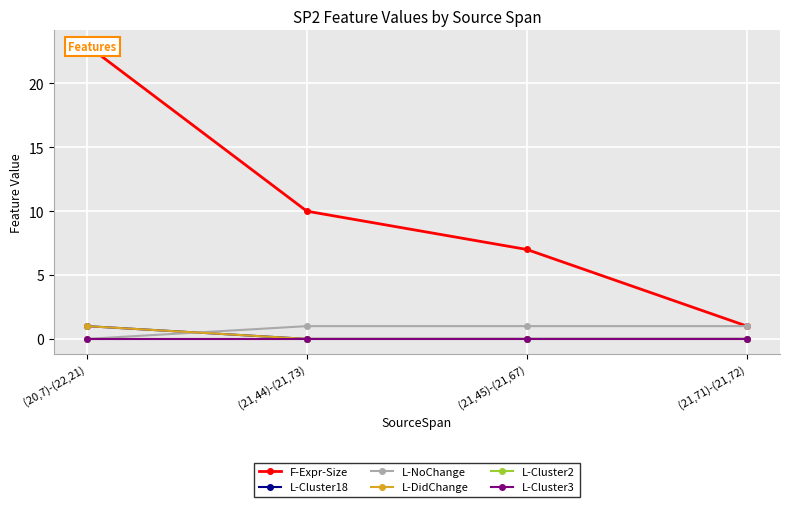

How many categories are shown in the chart?

4